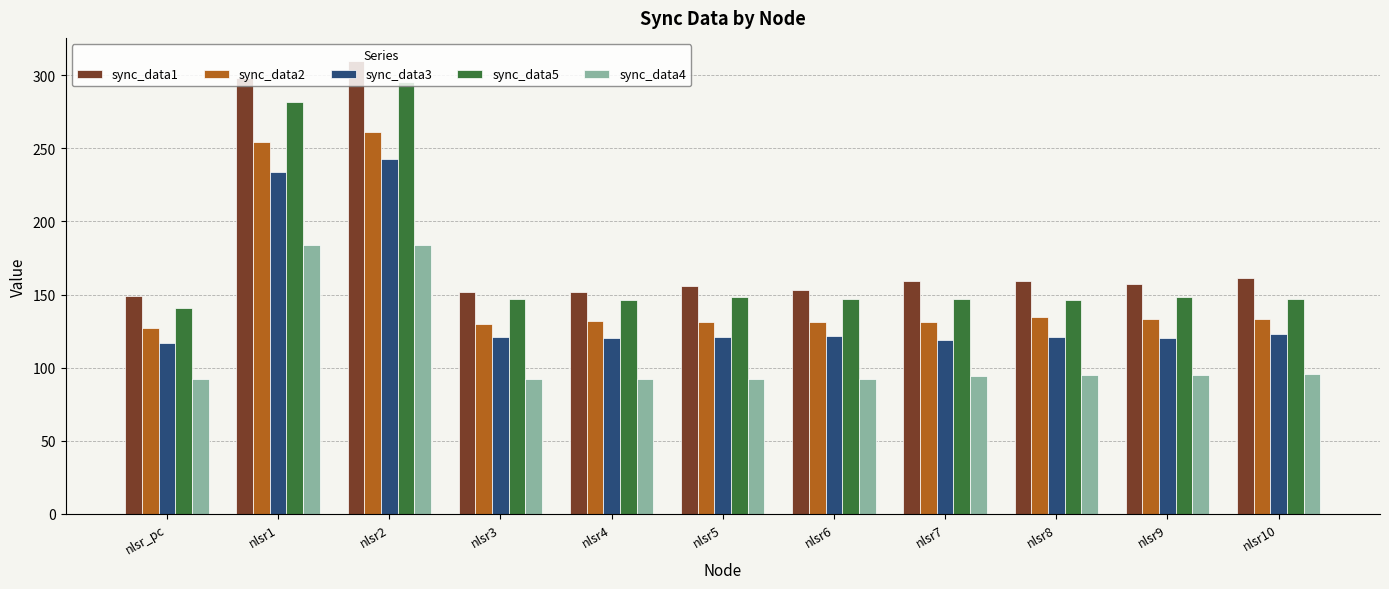

Count the number of categories in the chart.

11